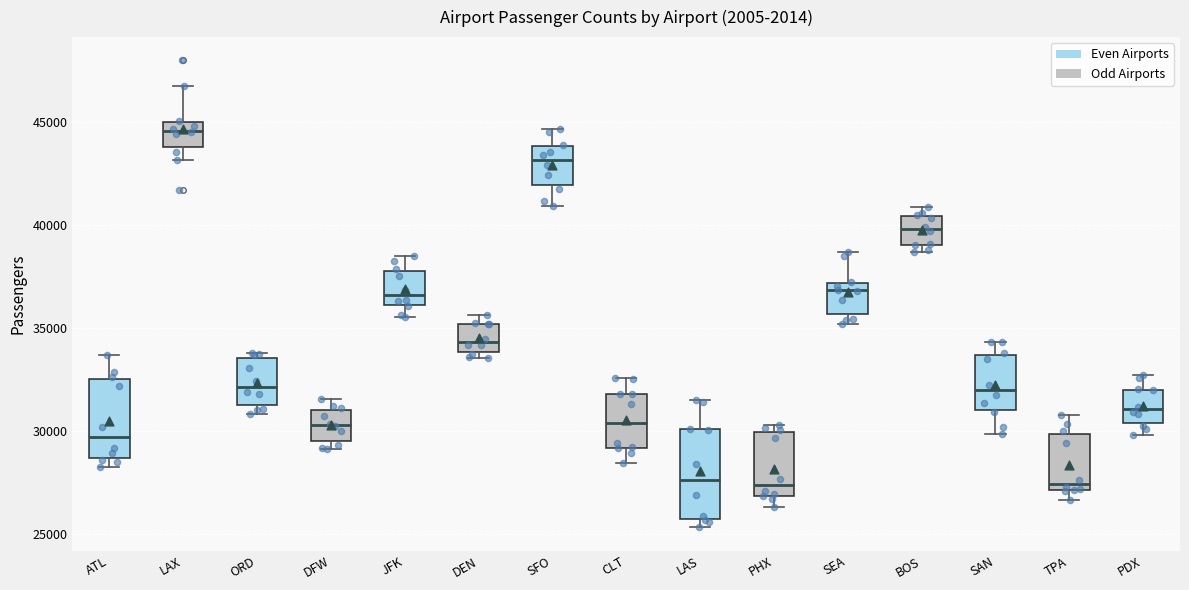

Reading left to right, read every box against the y-axis: the position of its median line, the range the box covers, and the ends of its whiskers. The values are not printed on the chart, so give them approximately, as read against the axis.

ATL: median 29500, box 28500 to 32500, whiskers 28000 to 33500
LAX: median 44500, box 44000 to 45000, whiskers 43000 to 47000
ORD: median 32000, box 31500 to 33500, whiskers 31000 to 34000
DFW: median 30500, box 29500 to 31000, whiskers 29000 to 31500
JFK: median 36500, box 36000 to 38000, whiskers 35500 to 38500
DEN: median 34500, box 34000 to 35000, whiskers 33500 to 35500
SFO: median 43000, box 42000 to 44000, whiskers 41000 to 44500
CLT: median 30500, box 29000 to 32000, whiskers 28500 to 32500
LAS: median 27500, box 25500 to 30000, whiskers 25500 (just below the box's lower edge) to 31500
PHX: median 27500, box 27000 to 30000, whiskers 26500 to 30500
SEA: median 37000 (just below the box's upper edge), box 35500 to 37000, whiskers 35000 to 38500
BOS: median 40000, box 39000 to 40500, whiskers 38500 to 41000
SAN: median 32000, box 31000 to 33500, whiskers 30000 to 34500
TPA: median 27500, box 27000 to 30000, whiskers 26500 to 31000
PDX: median 31000, box 30500 to 32000, whiskers 30000 to 32500